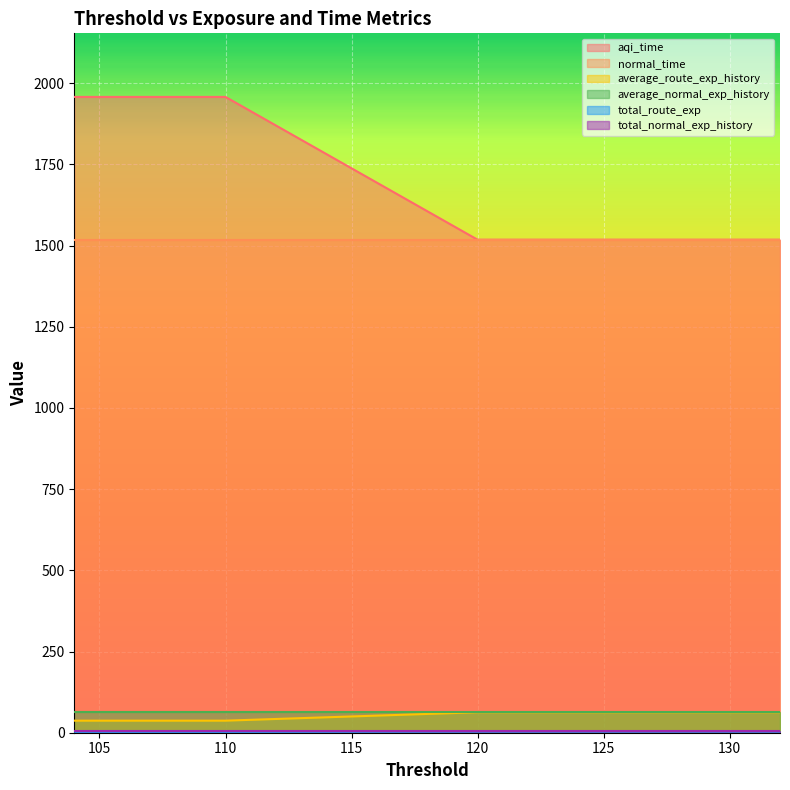

At which category does the chart reach its peak across all series?

110